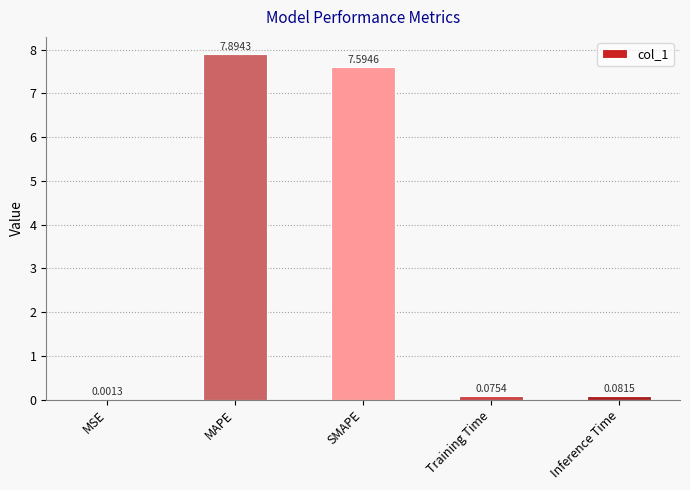

What is the sum of all values?

15.6